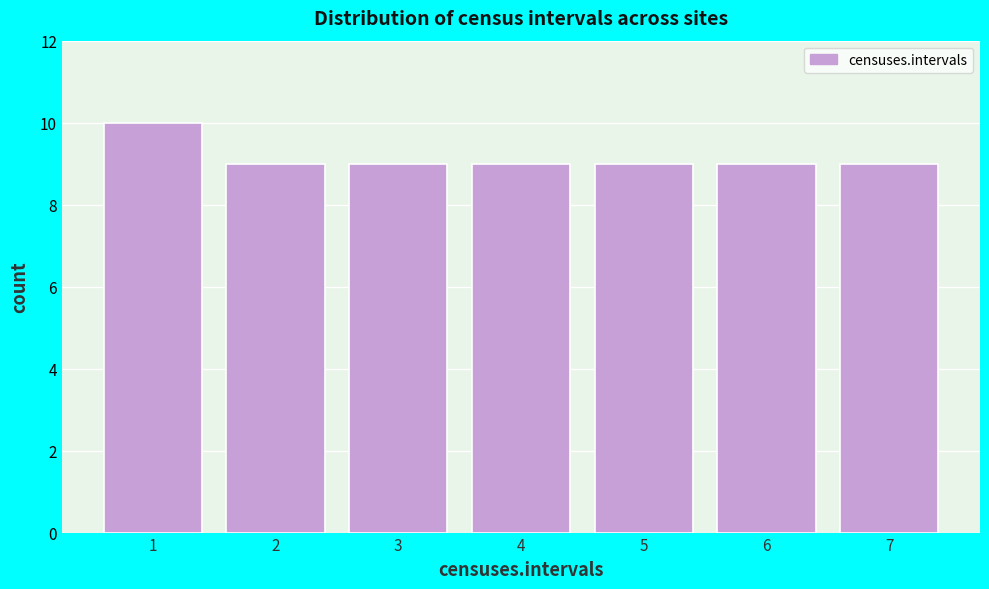

Reading left to right, what are all the values shown in this chart?

1=10	2=9	3=9	4=9	5=9	6=9	7=9